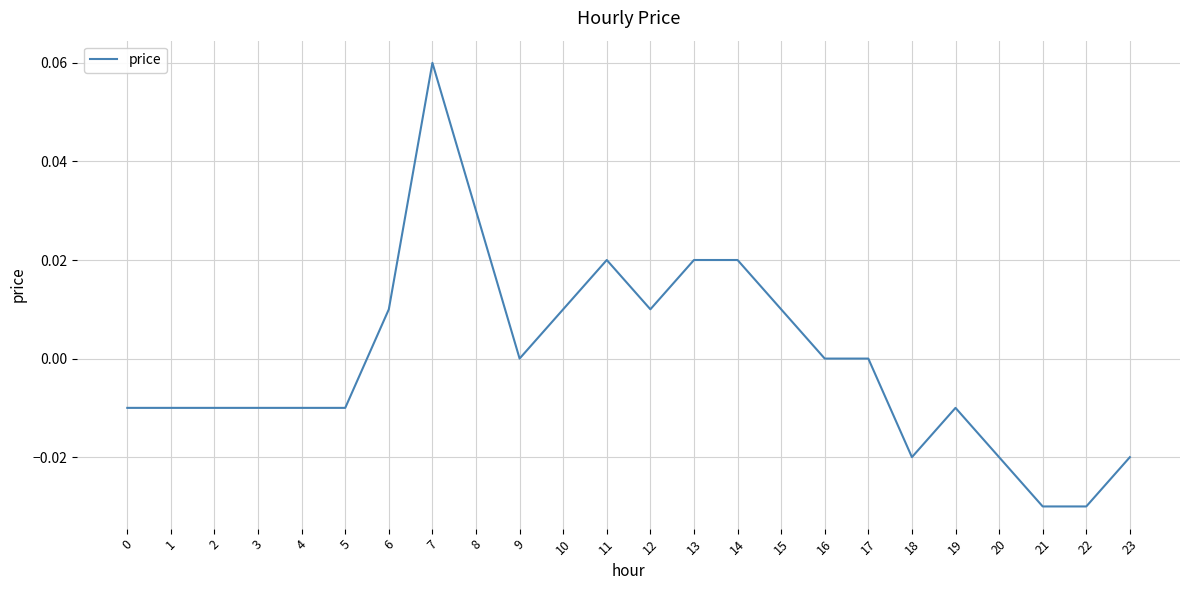

The chart shows a value of -0.0 at 2. True or false?

True